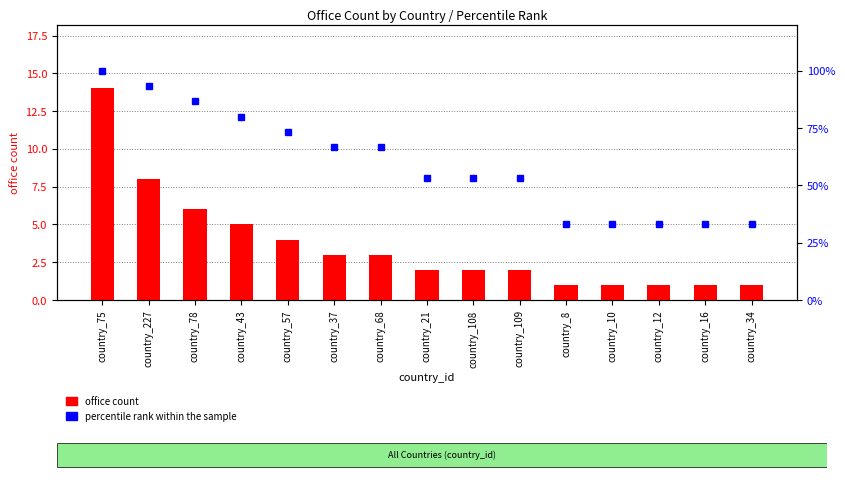

How many values in the office count series exceed 2?

7